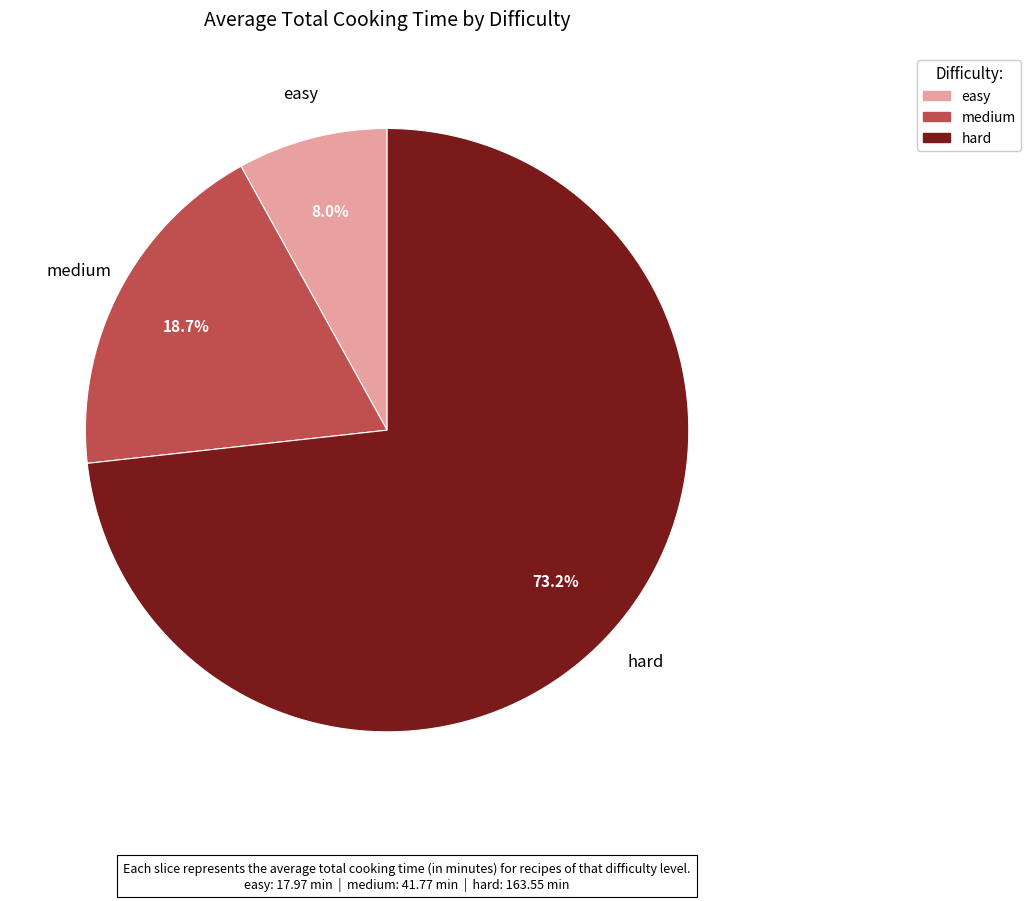

What percentage is the easy slice, to the nearest percent?

8%